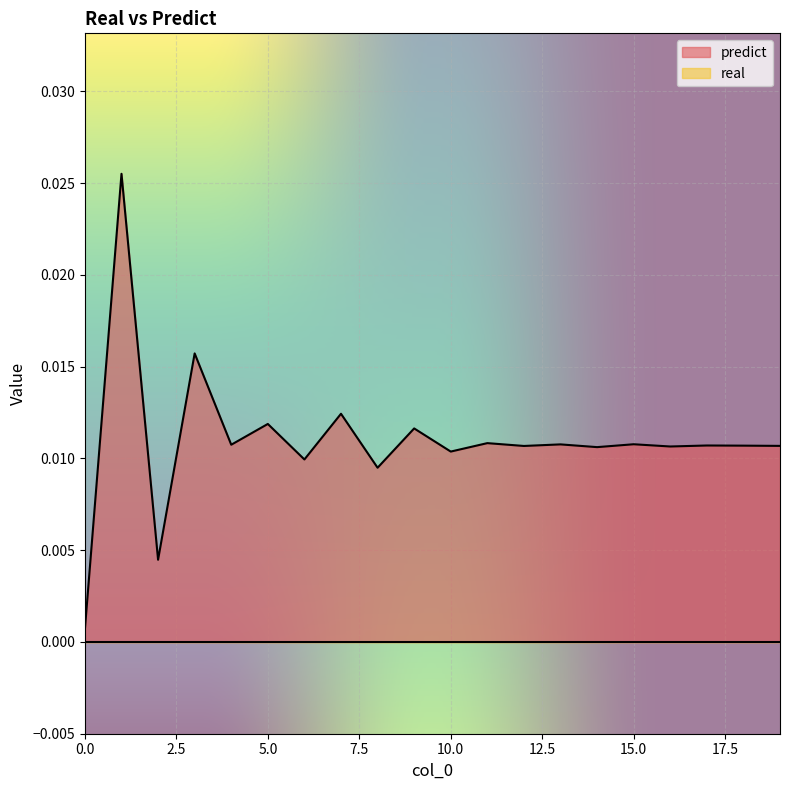

Between 10 and 12, which is larger?

12